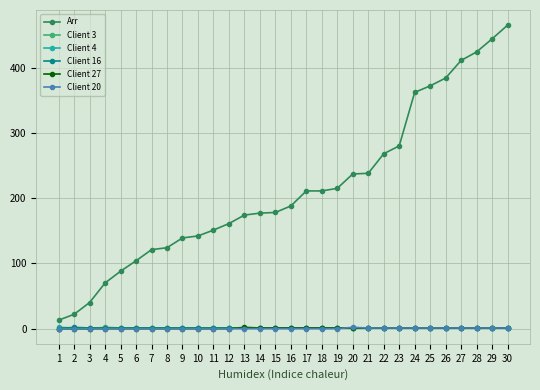

Which series has the largest total across all categories?

Arr